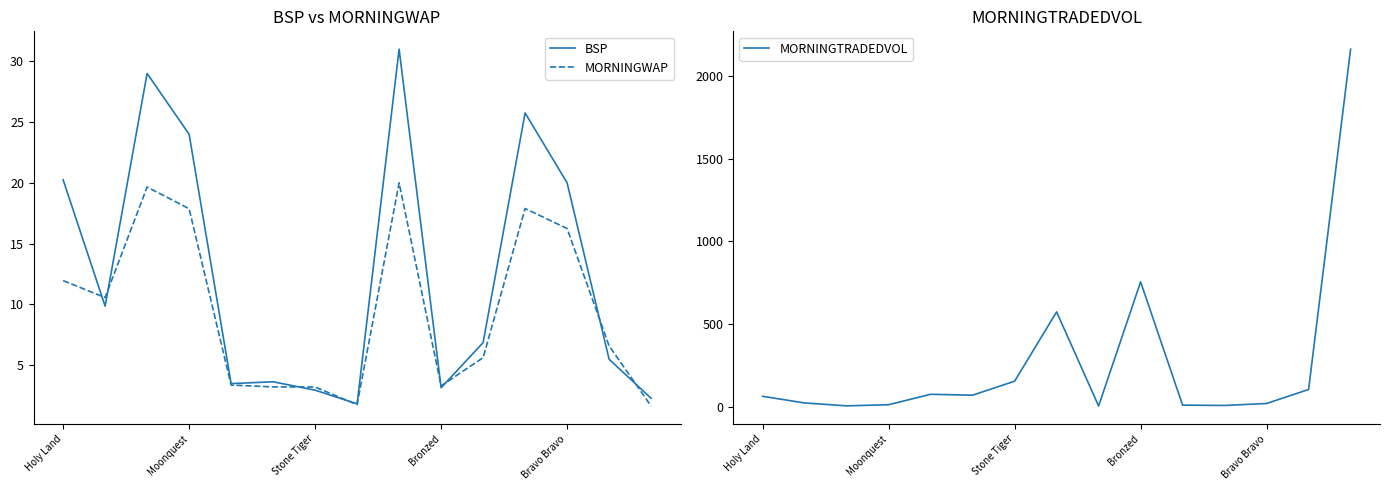

Where is MORNINGTRADEDVOL nearest to the value 1083?

Bronzed